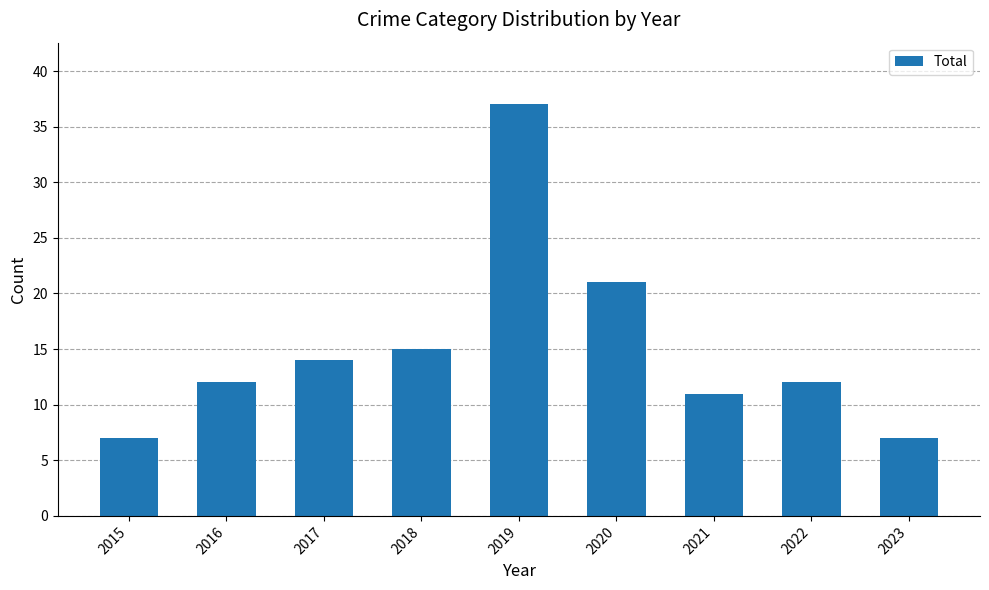

What is the approximate value at 2016, to the nearest 5?

10